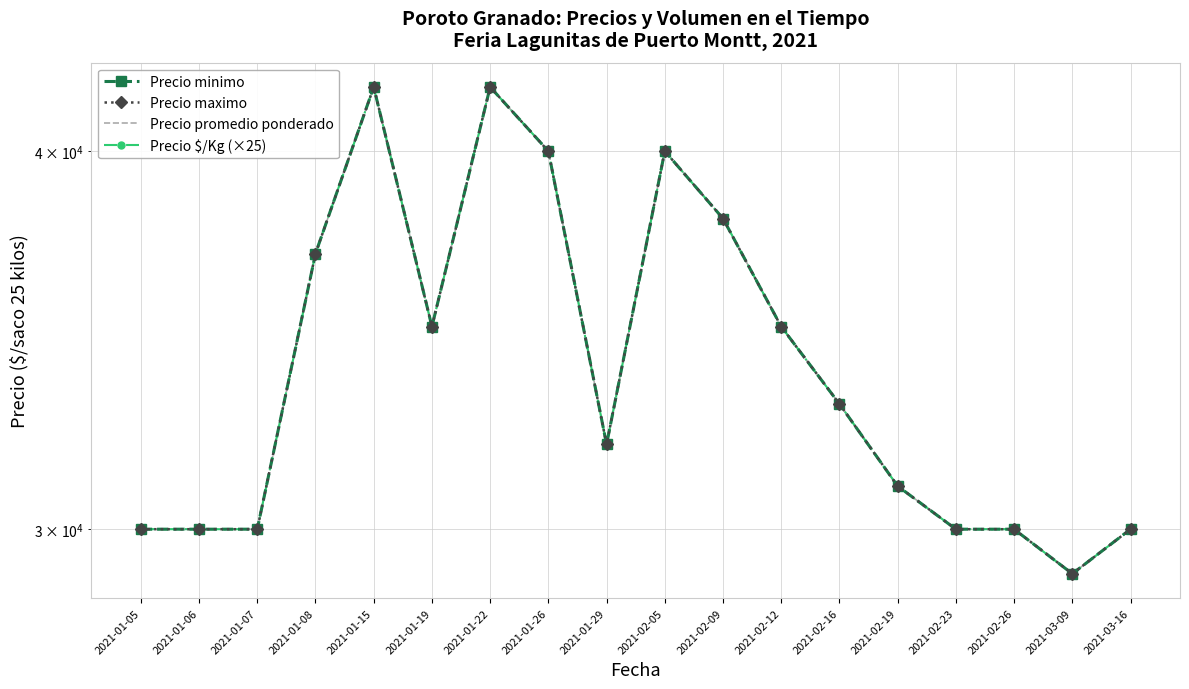

Reading left to right, list all the values displayed in this chart.

Precio minimo: 30000	30000	30000	37000	42000	35000	42000	40000	32000	40000	38000	35000	33000	31000	30000	30000	29000	30000
Precio maximo: 30000	30000	30000	37000	42000	35000	42000	40000	32000	40000	38000	35000	33000	31000	30000	30000	29000	30000
Precio promedio ponderado: 30000	30000	30000	37000	42000	35000	42000	40000	32000	40000	38000	35000	33000	31000	30000	30000	29000	30000
Precio $/Kg (×25): 30000	30000	30000	37000	42000	35000	42000	40000	32000	40000	38000	35000	33000	31000	30000	30000	29000	30000